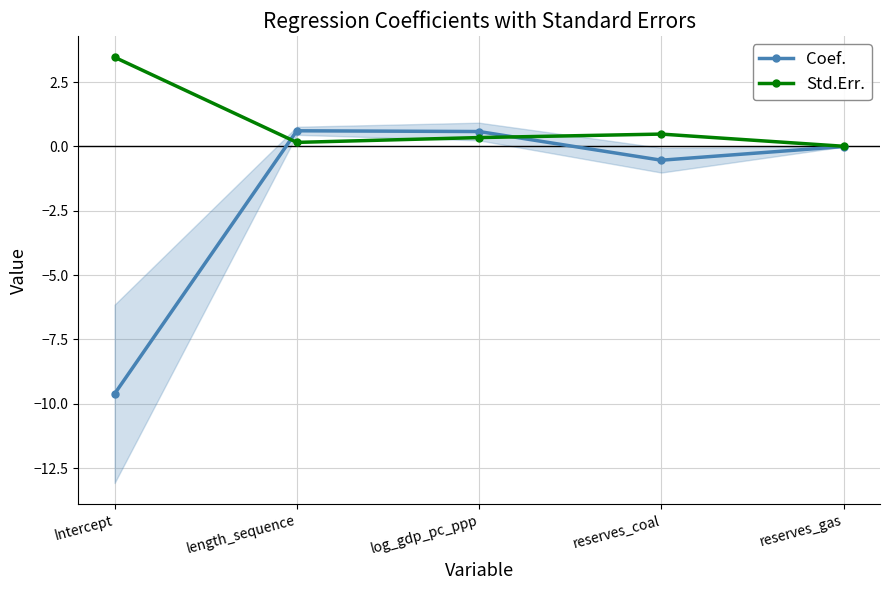

Where do Std.Err. and Coef. first cross each other?

Intercept and length_sequence